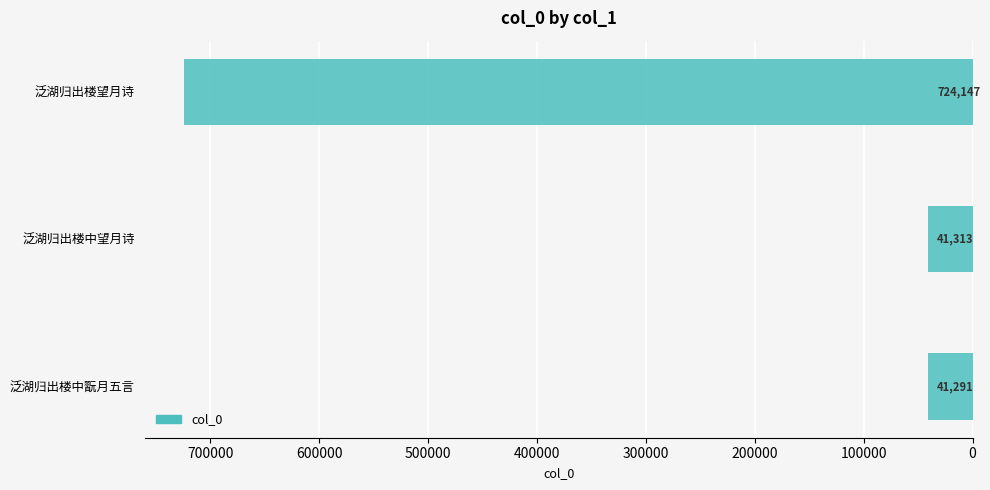

List the labels in order of value, smallest first.

泛湖归出楼中翫月五言, 泛湖归出楼中望月诗, 泛湖归出楼望月诗